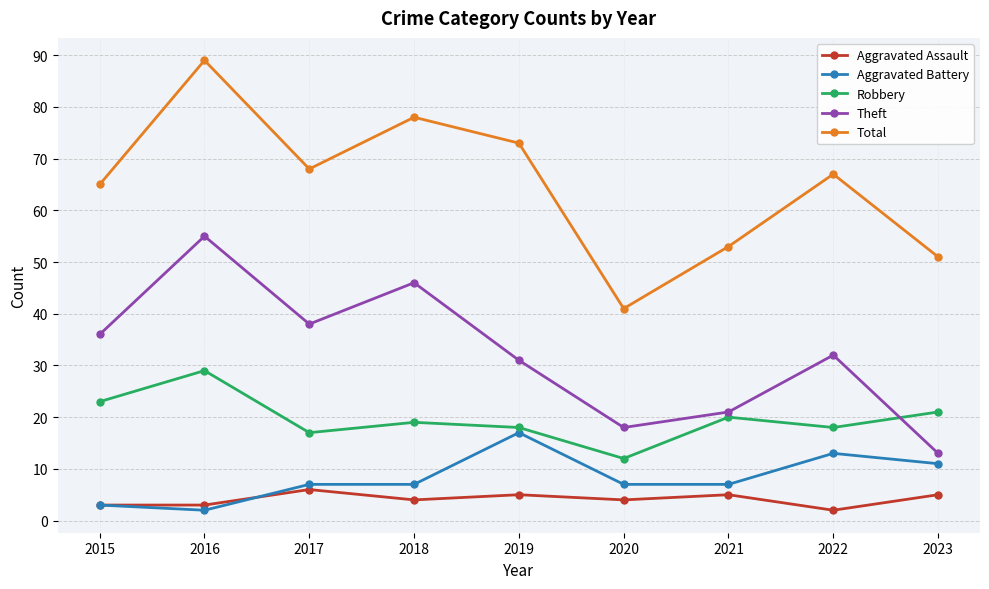

Where does the Aggravated Assault series first go above 4?

2017